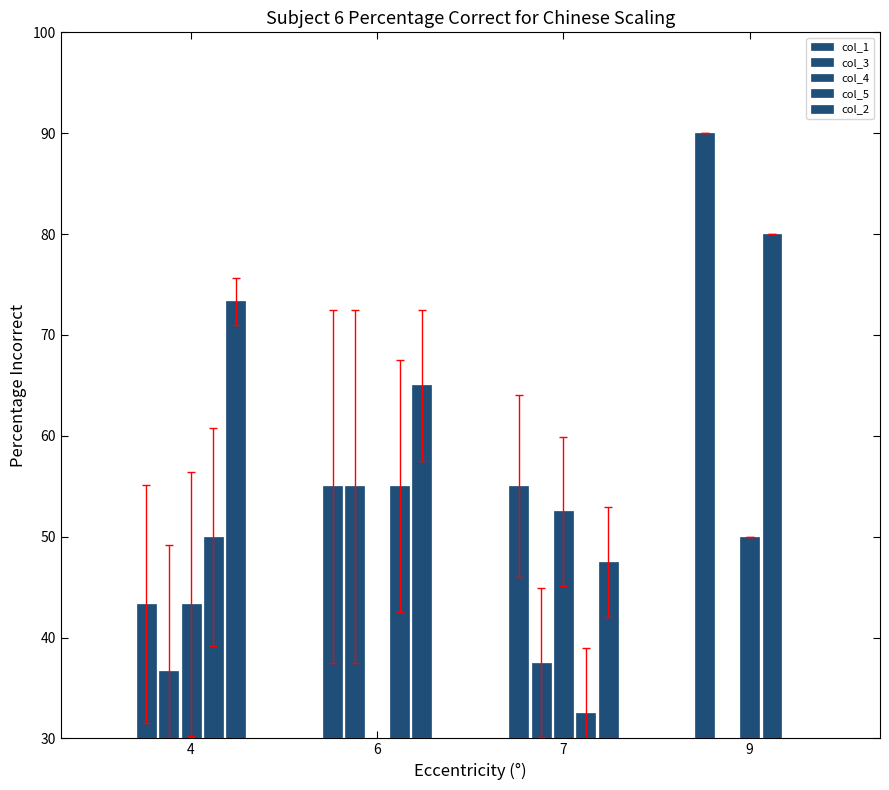

Rank the series at 6 from highest to lowest value.

col_2, col_1, col_3, col_5, col_4